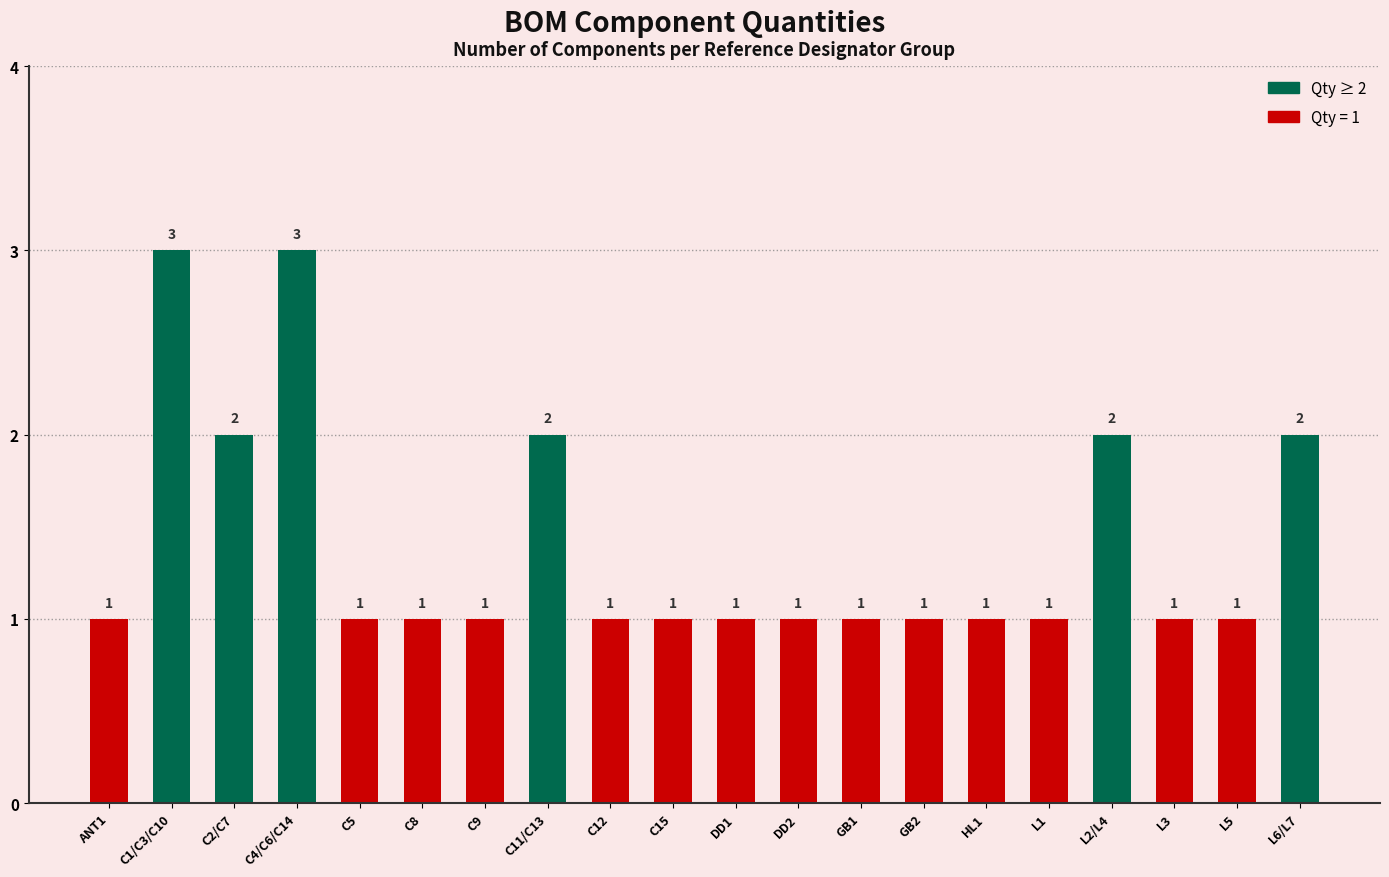

Are the bars grouped side by side (vs. stacked)?

No